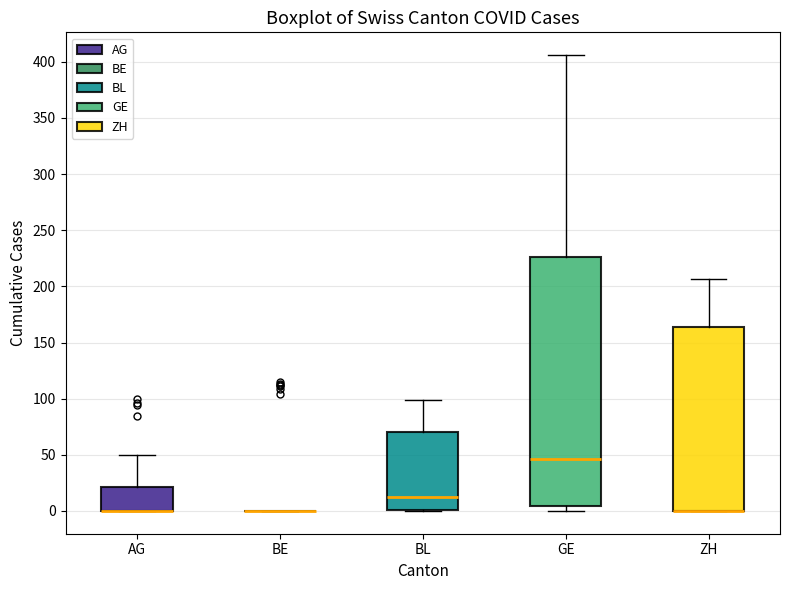

Which box is the tallest, from its lower edge to its upper edge?

GE